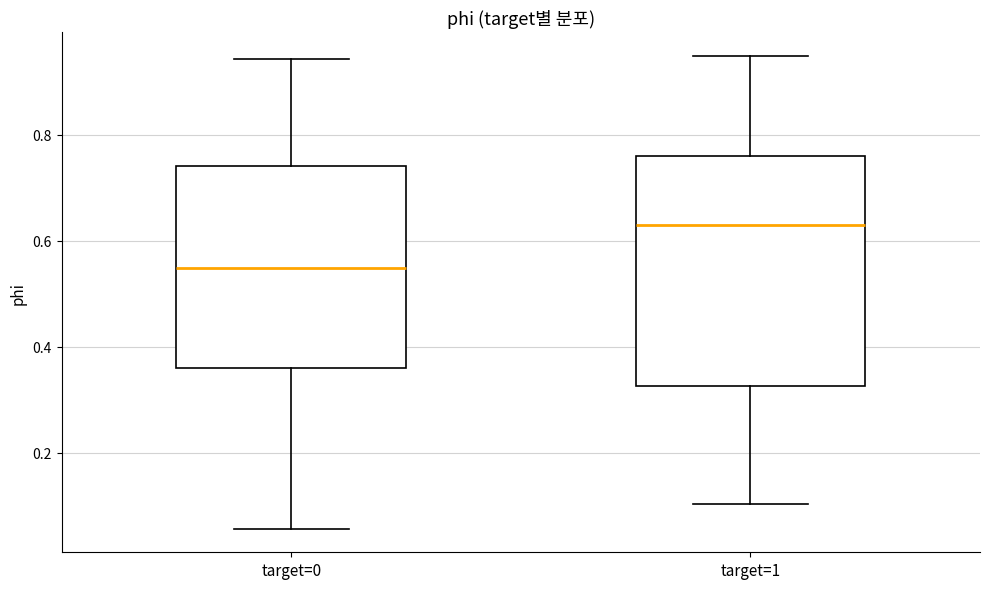

Which box is the tallest, from its lower edge to its upper edge?

target=1